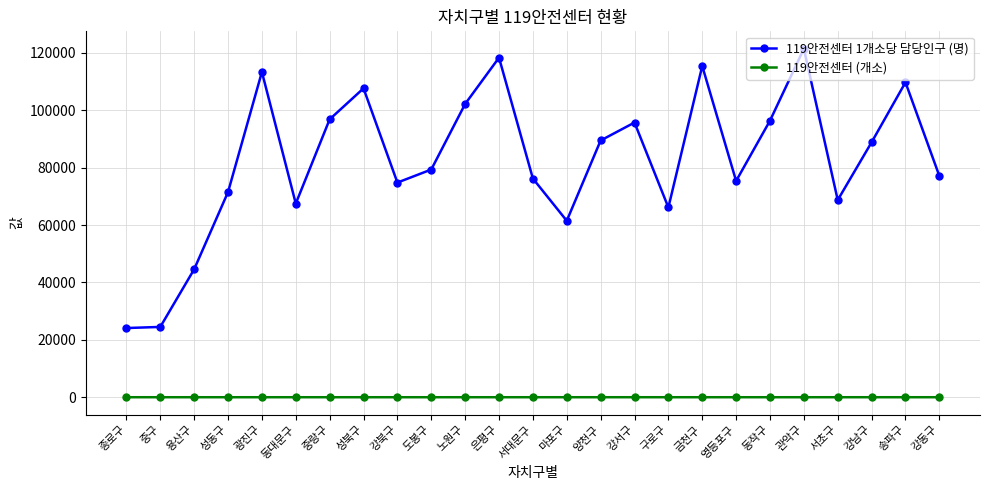

How many data points in 119안전센터 1개소당 담당인구 (명) are less than 79342?

12